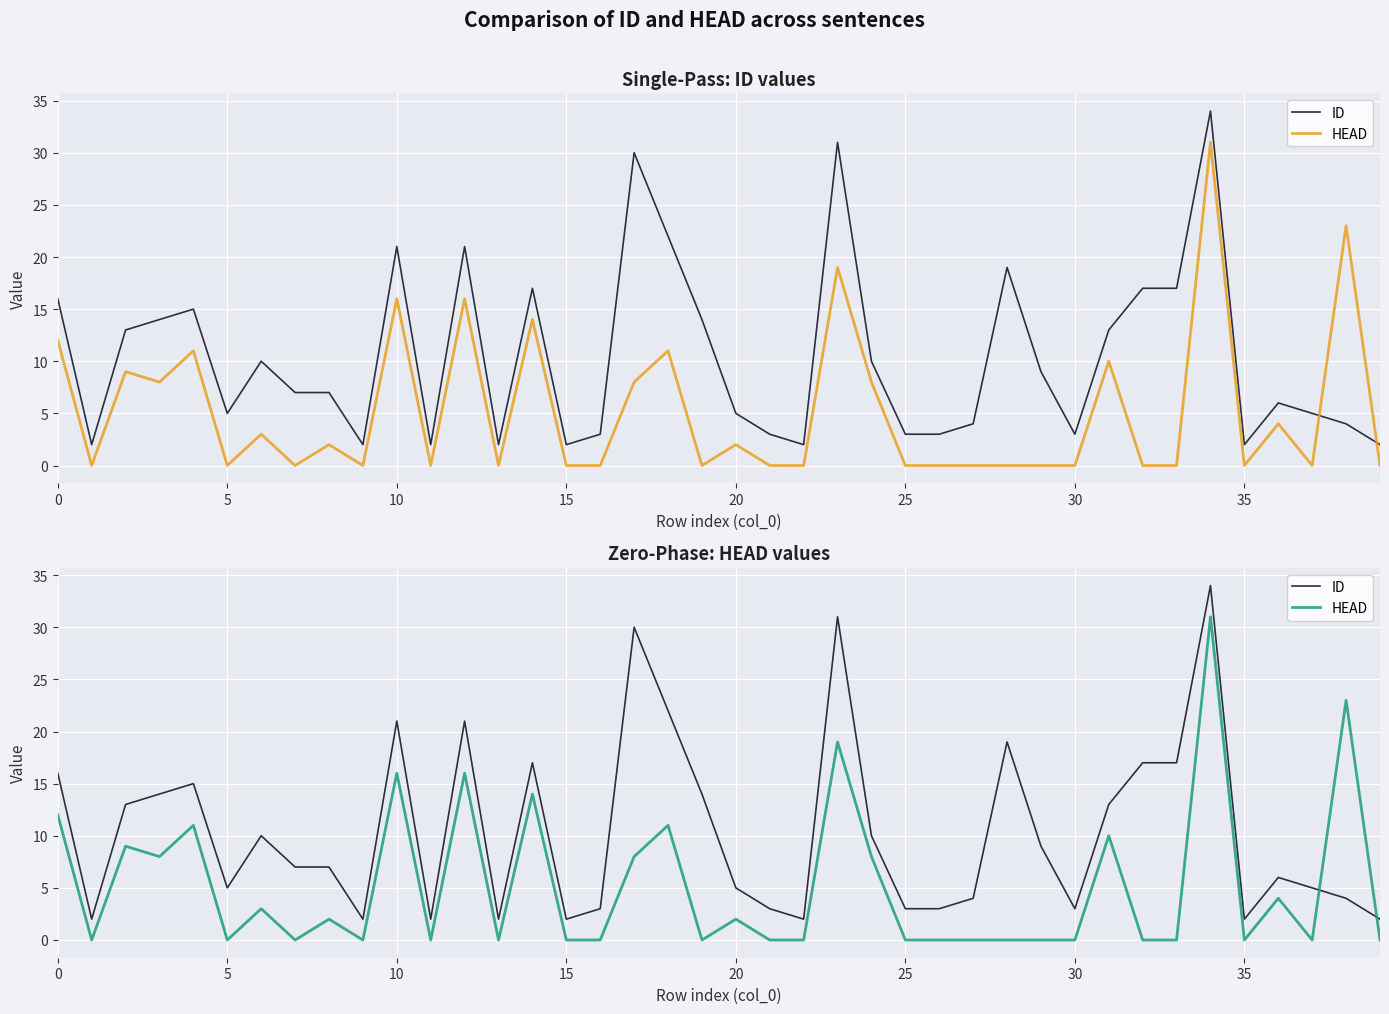

Which series has the widest spread of values?

ID